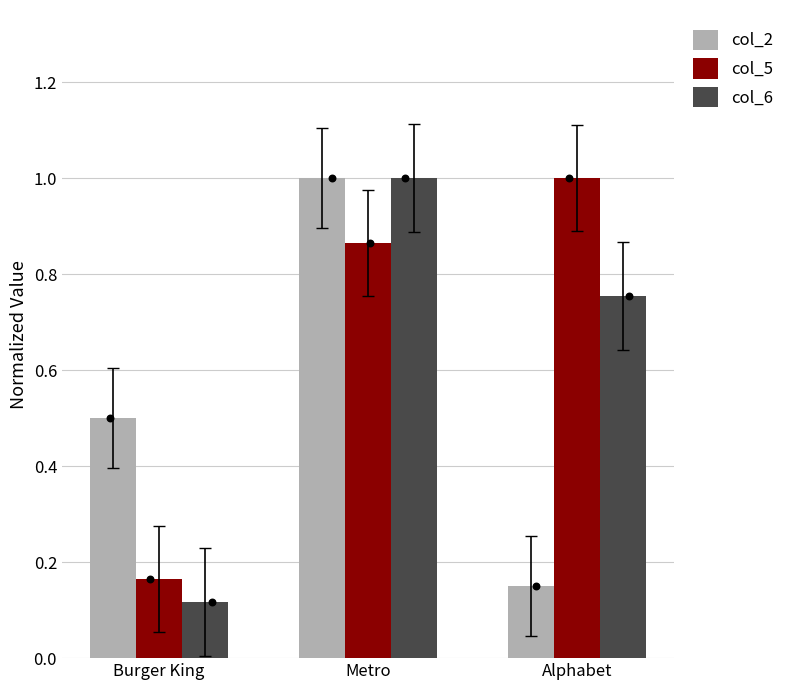

Which series has the widest spread of Y values?

col_6